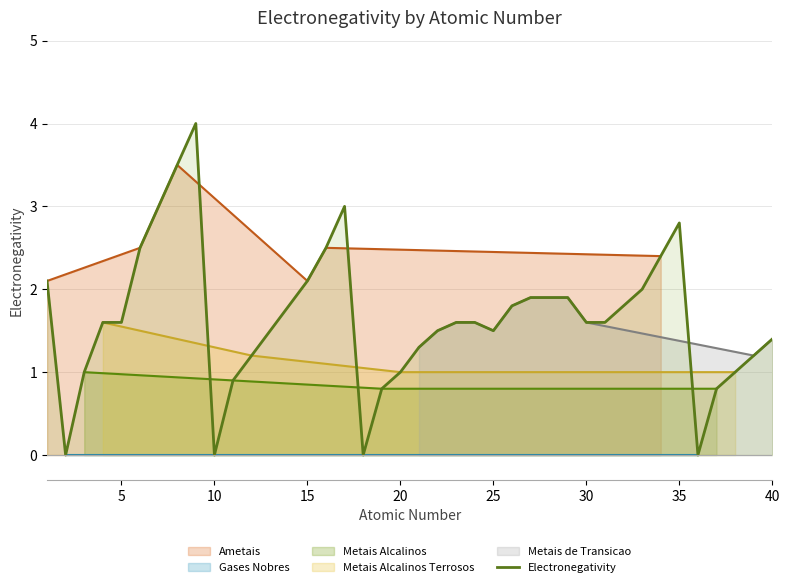

What is the greatest value displayed?

4.0